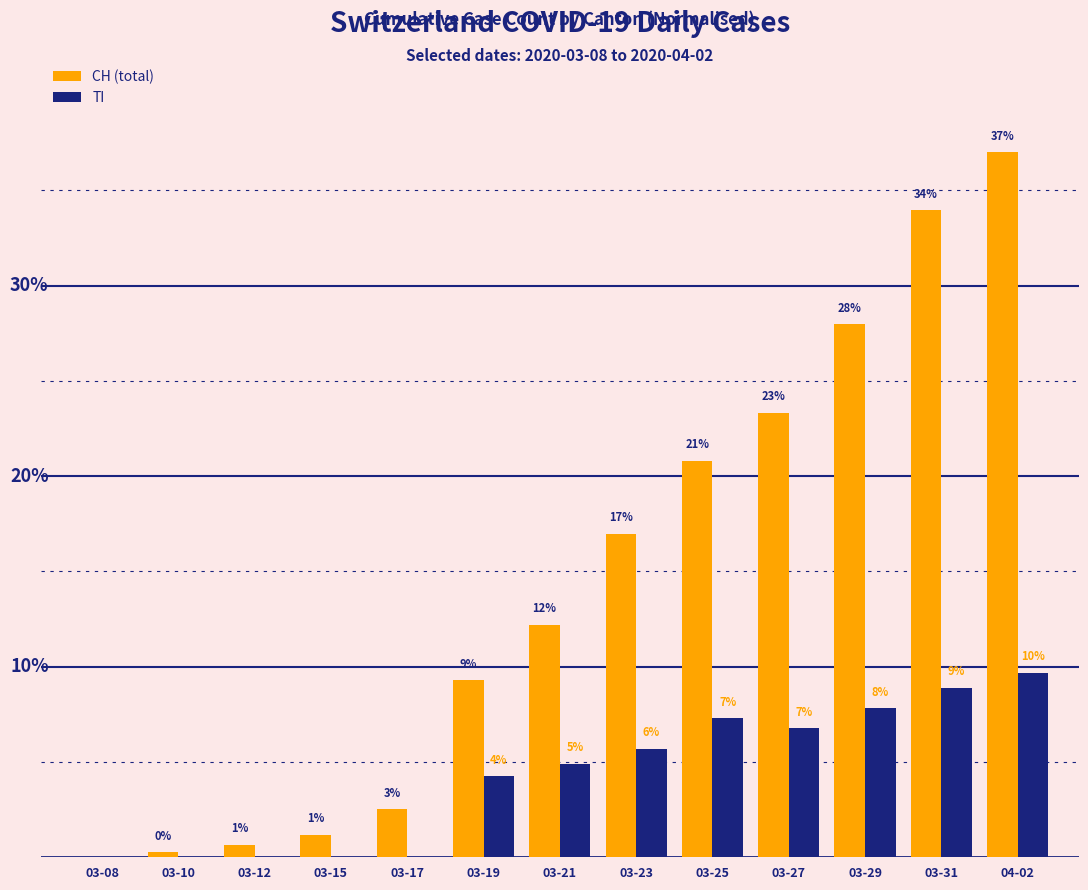

What is the label of the 6th bar from the right?

03-23